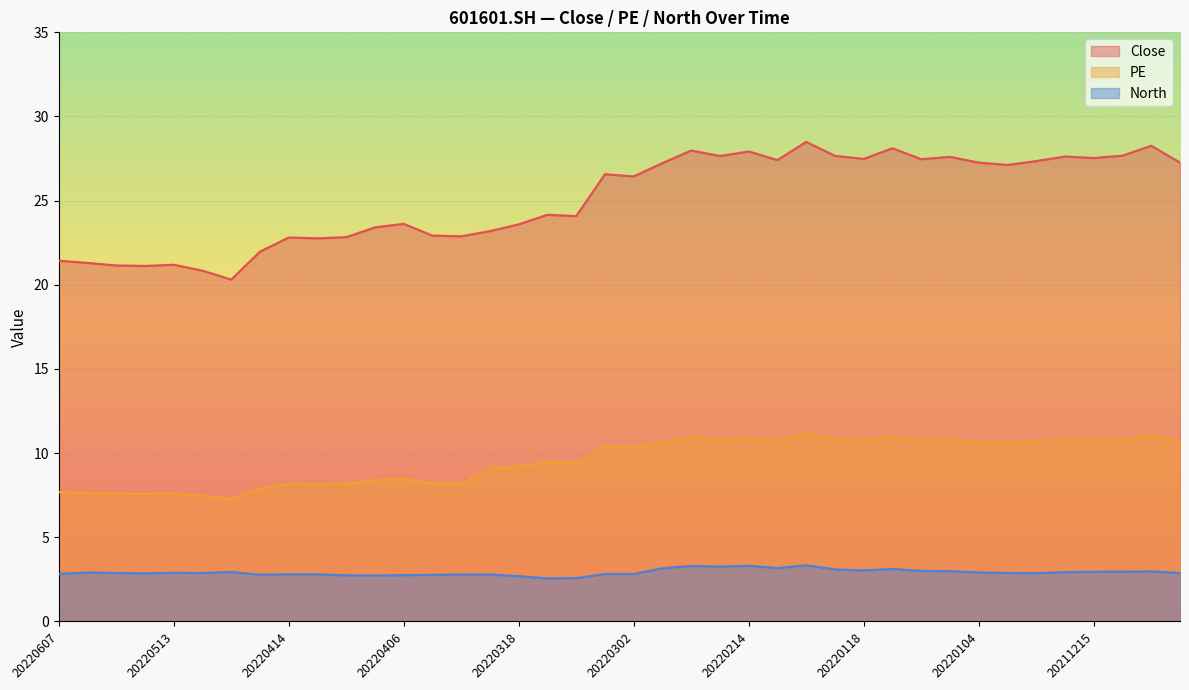

What is the average value of the PE series?

9.5